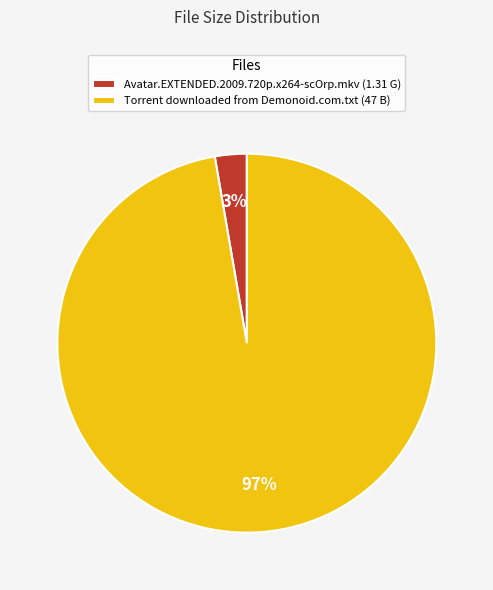

Between Torrent downloaded from Demonoid.com.txt and Avatar.EXTENDED.2009.720p.x264-scOrp.mkv, which is larger?

Torrent downloaded from Demonoid.com.txt